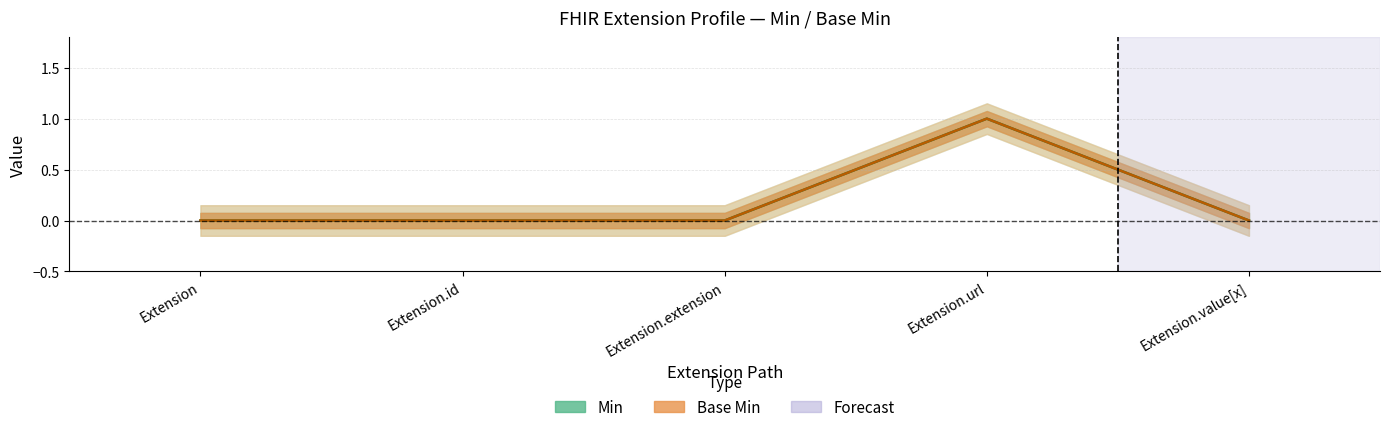

At how many categories does at least one series exceed 0?

1